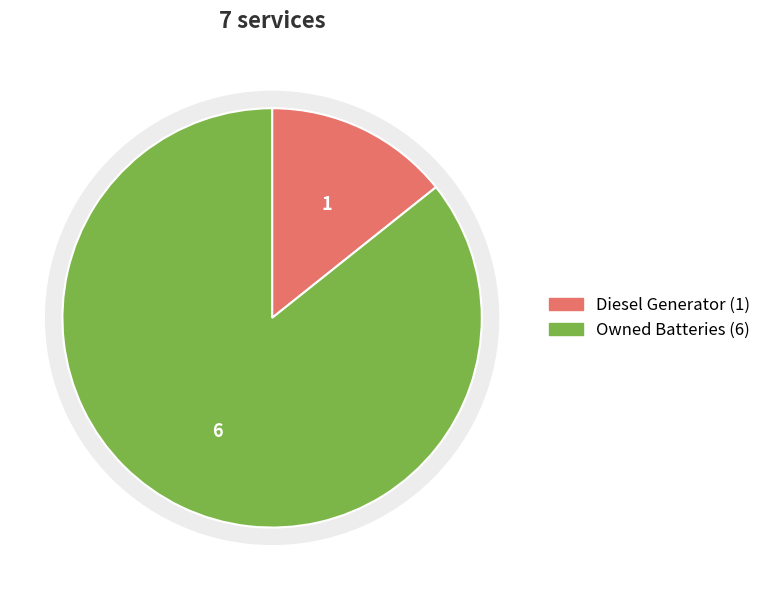

The Owned Batteries slice represents 96% of the pie. True or false?

False